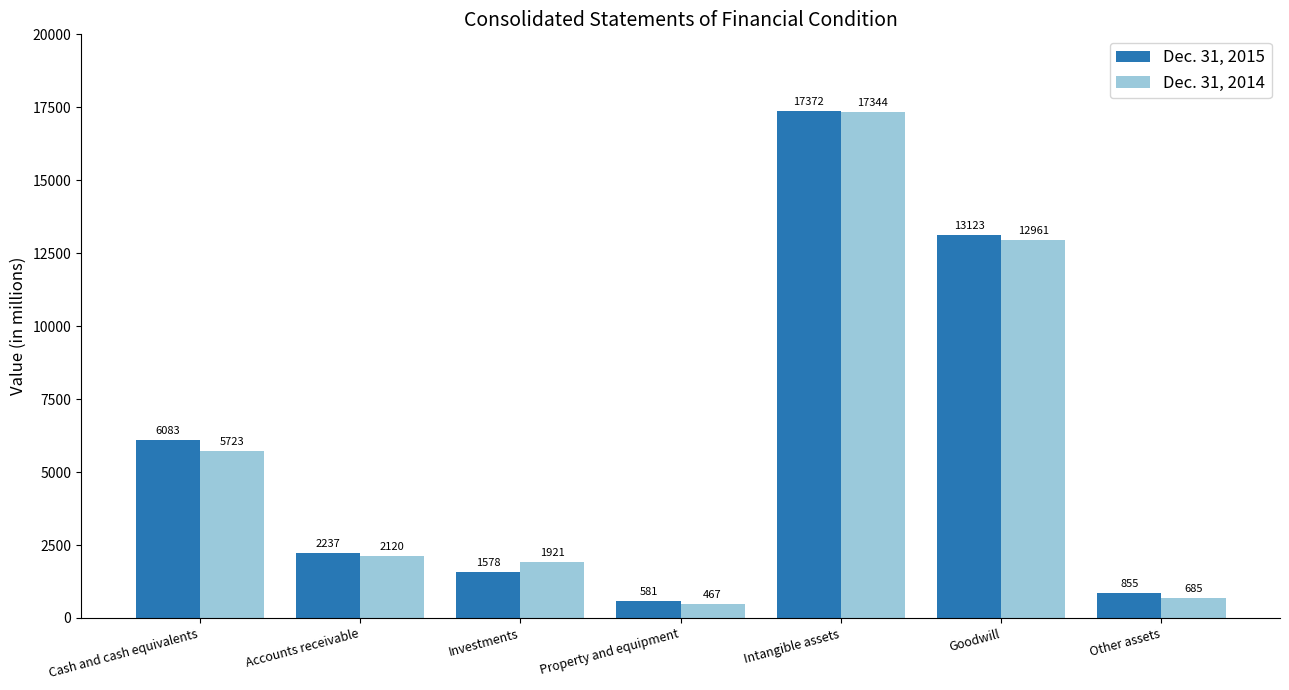

What is the difference between the highest and lowest values at Accounts receivable?

117